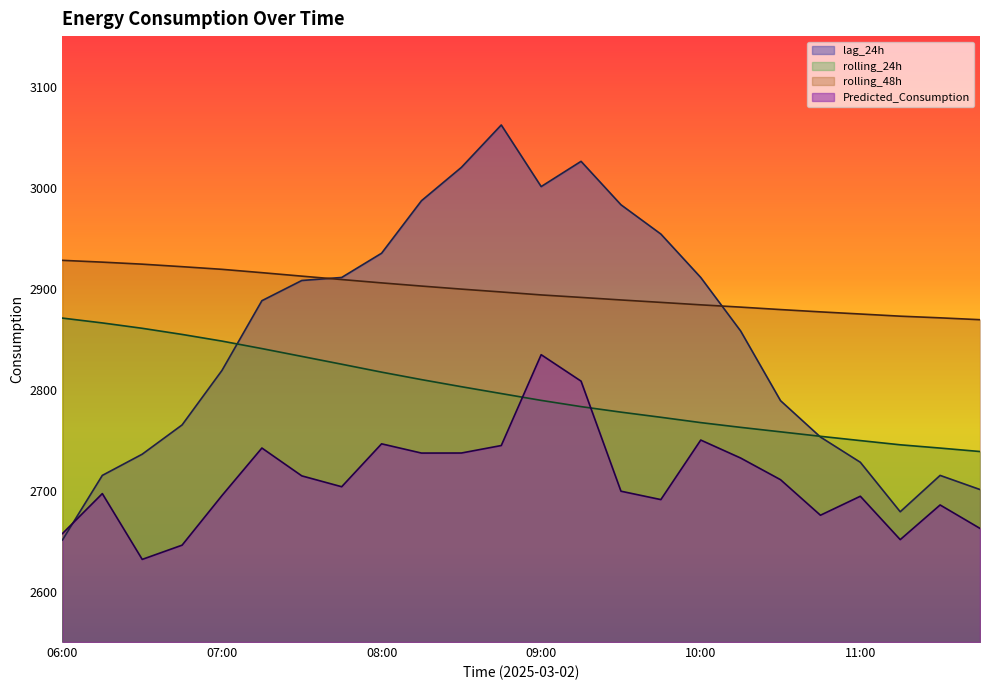

What is the smallest value displayed?

2631.8